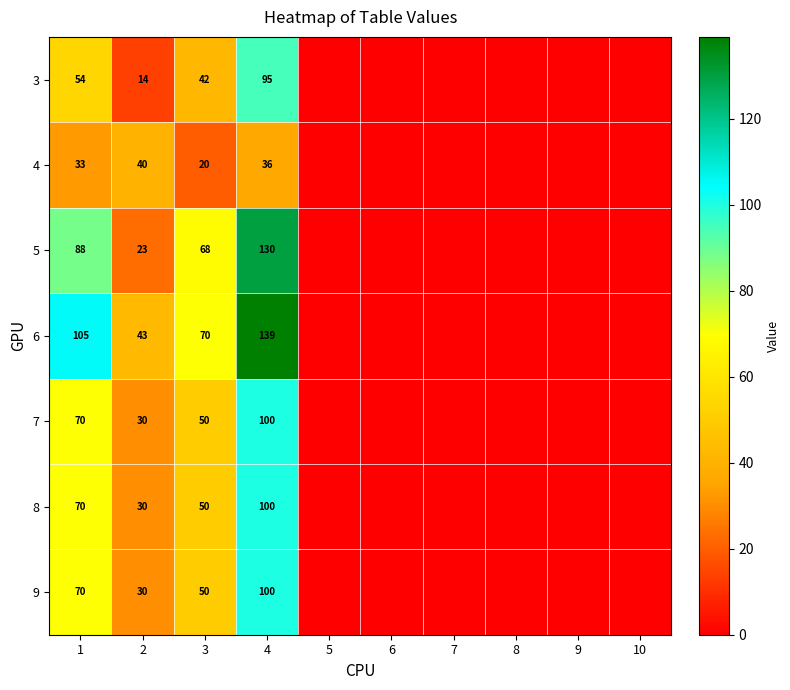

What is the sum of the 8 values at 2 and 1?

100